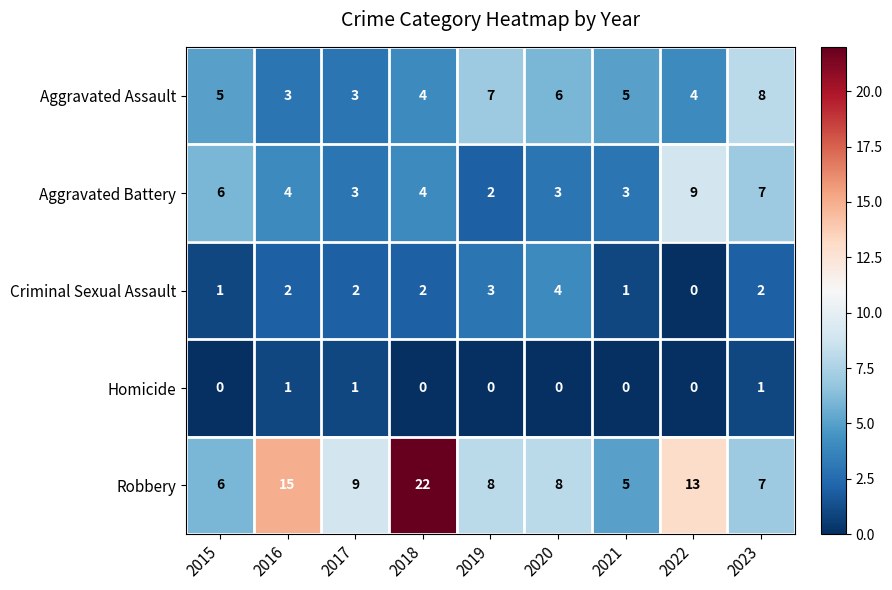

At how many categories does at least one series exceed 16?

1